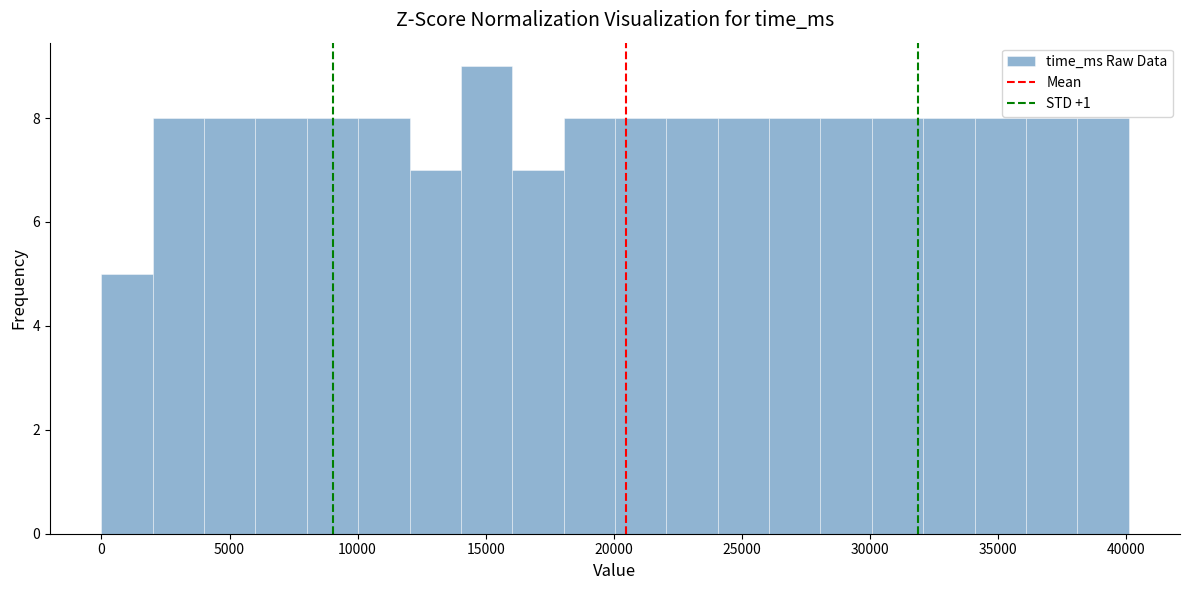

Over which range of the x-axis is the bar tallest?

14000 to 16000